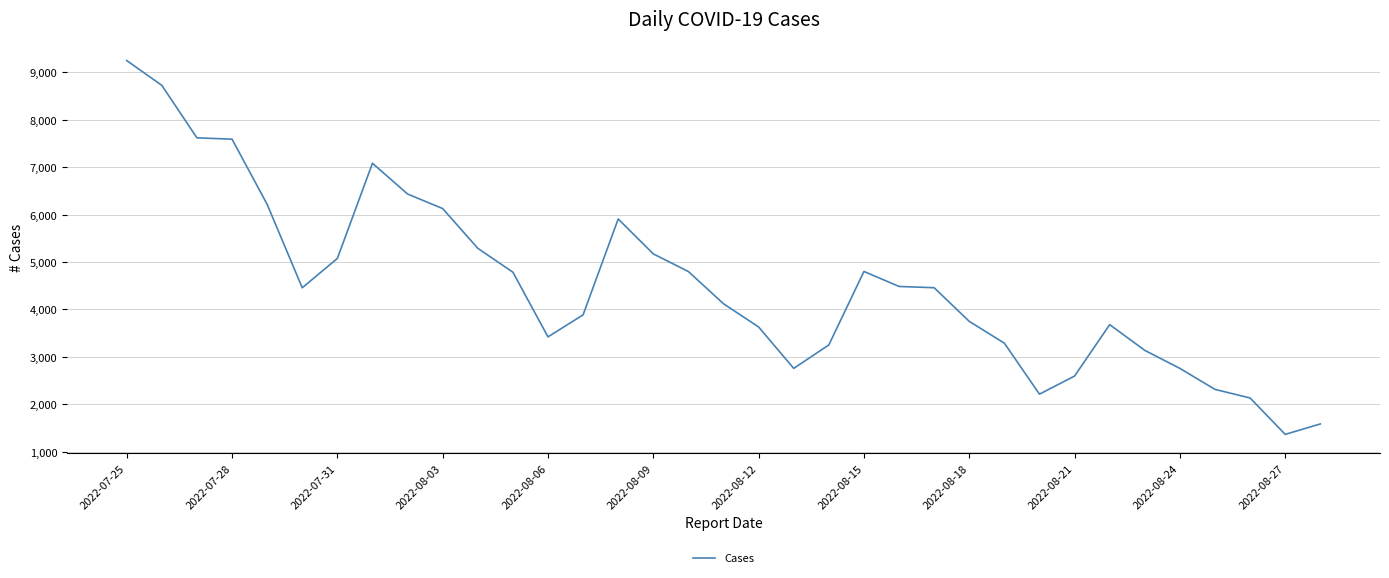

What is the minimum value shown in the chart?

1365